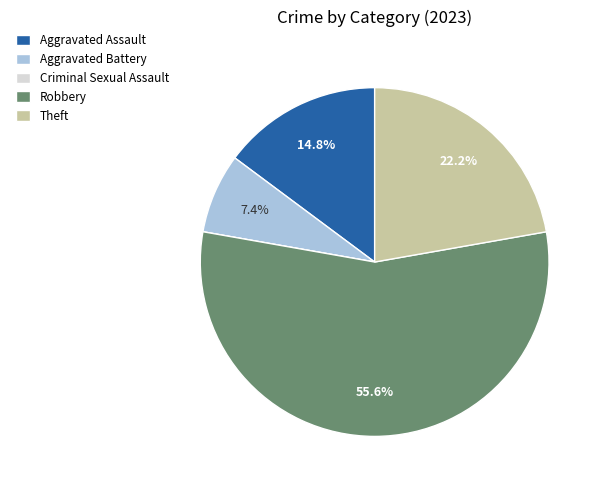

Is there any slice that represents more than half of the pie?

Yes